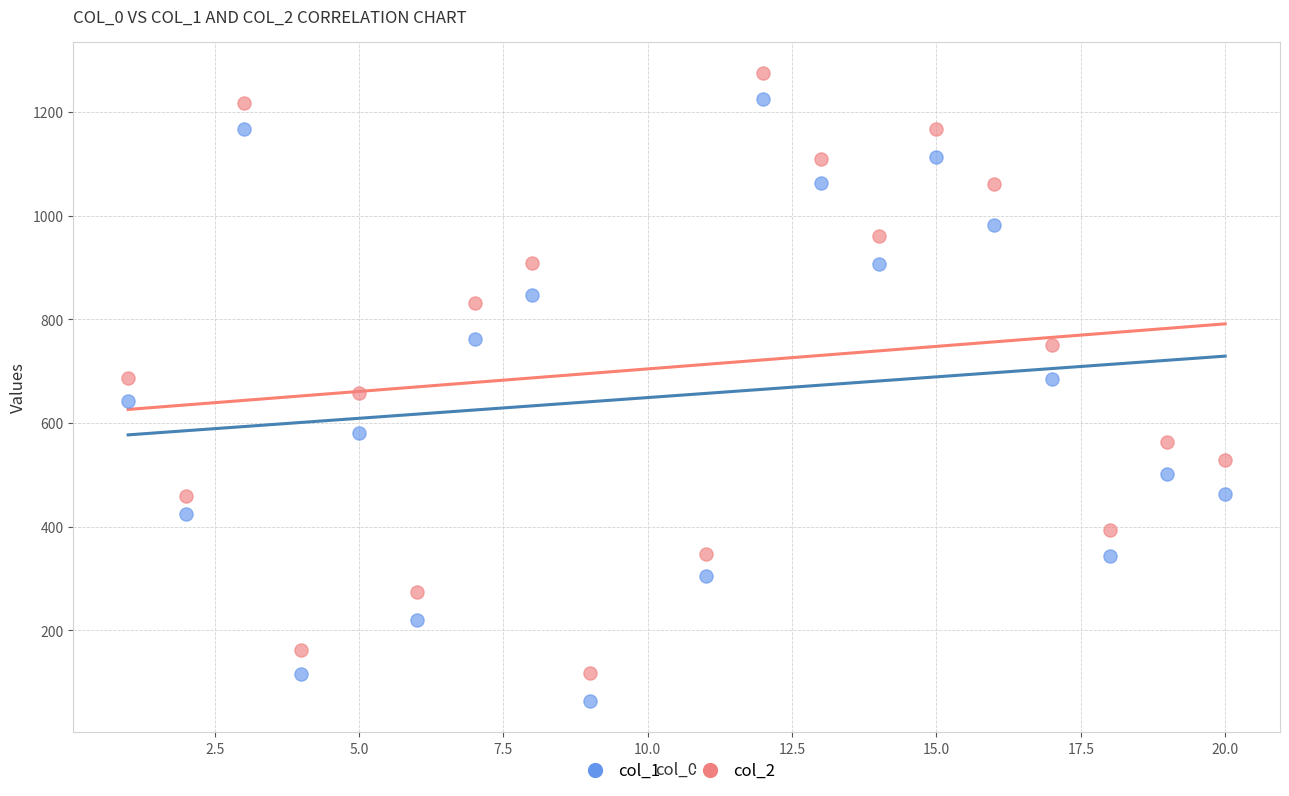

What are all the series names shown in the legend?

col_1, col_2